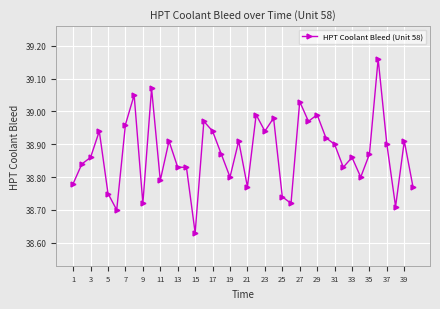

True or false: there are more than 0 points higher than both neighbors.

True